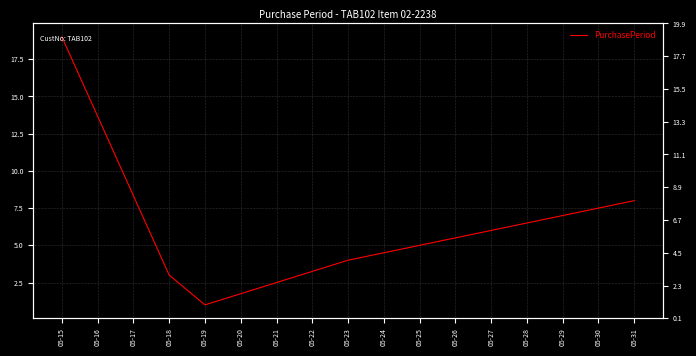

Reading left to right, what are all the values shown in this chart?

19	3	1	4	8